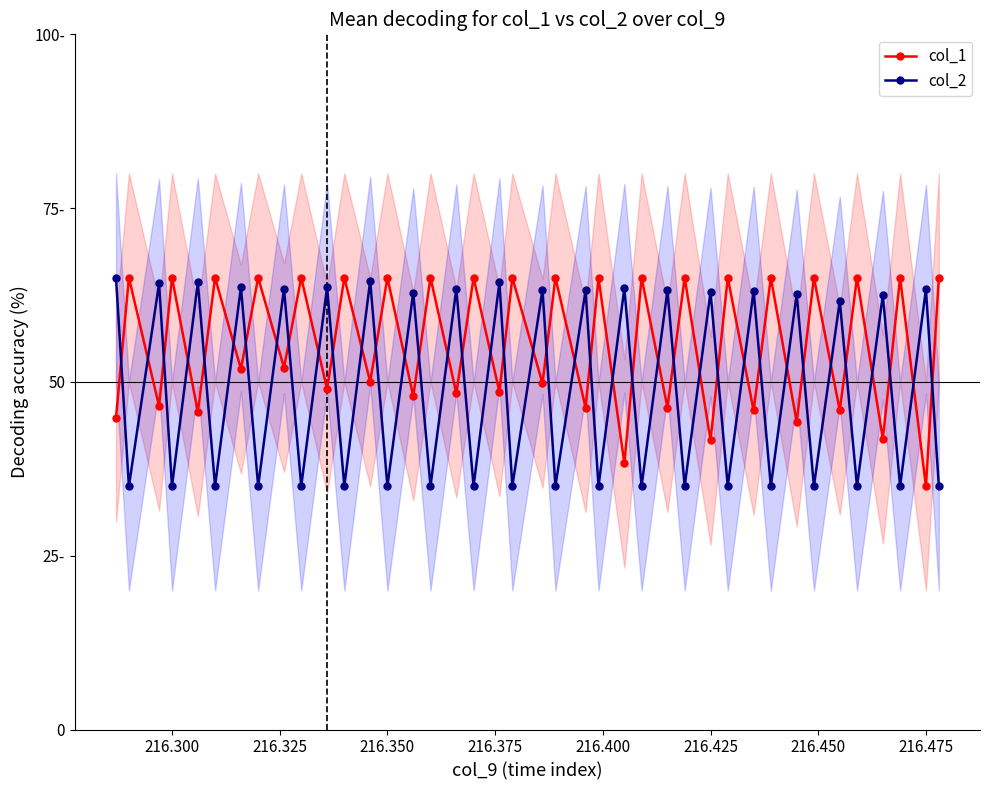

In col_2, how many points are higher than both neighbors (excluding endpoints)?

19